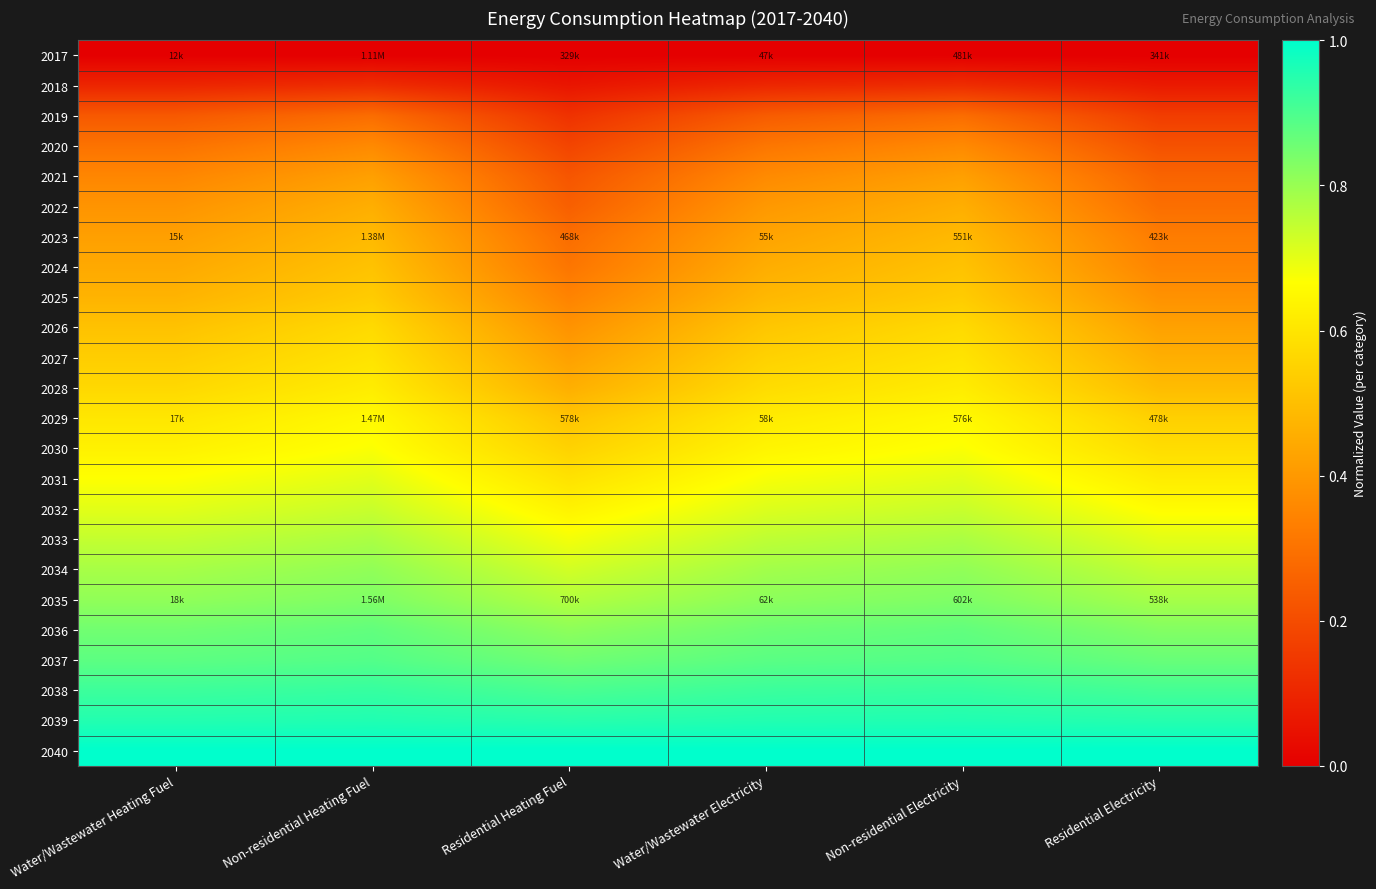

What is the difference between the highest and lowest values at Non-residential Electricity?

1.0